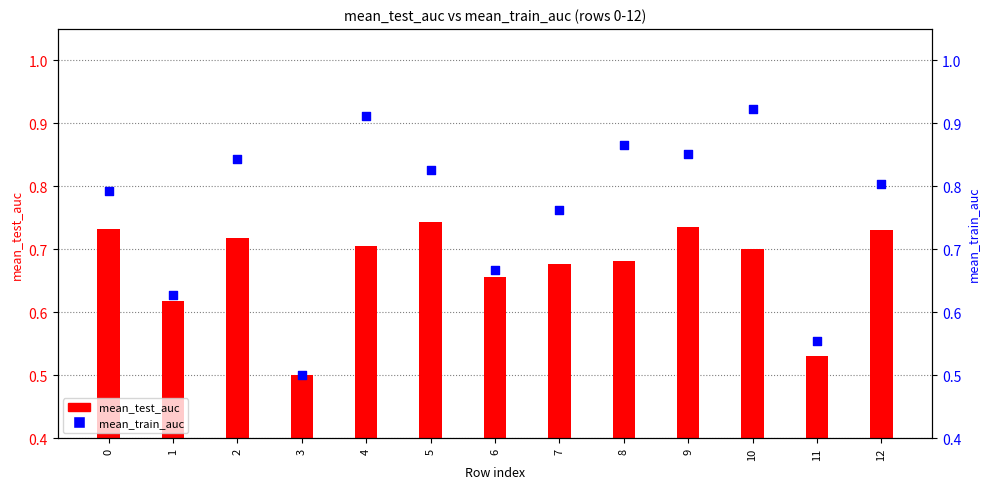

Which series has the widest spread of Y values?

mean_train_auc